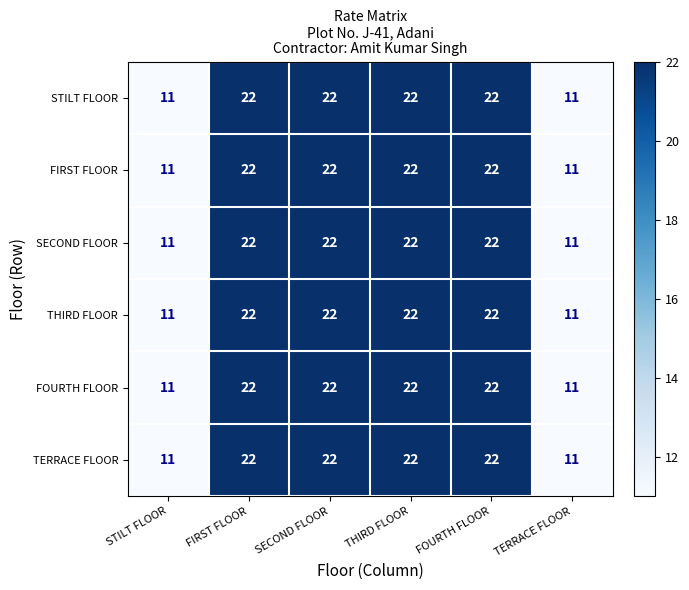

Is it true that FIRST FLOOR equals 22 at THIRD FLOOR?

True